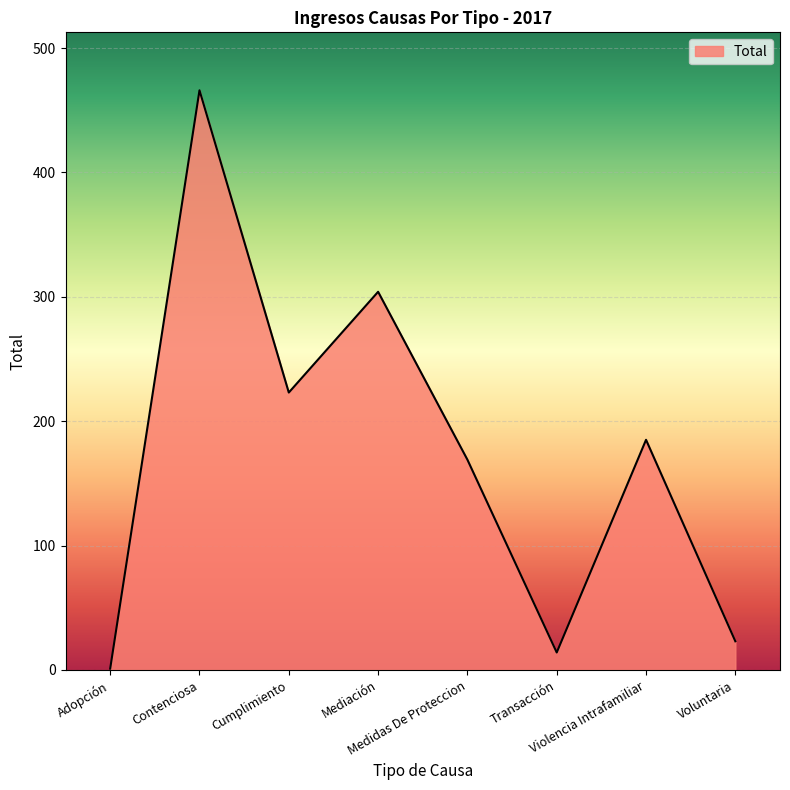

Which label corresponds to the smallest value in the chart?

Adopción